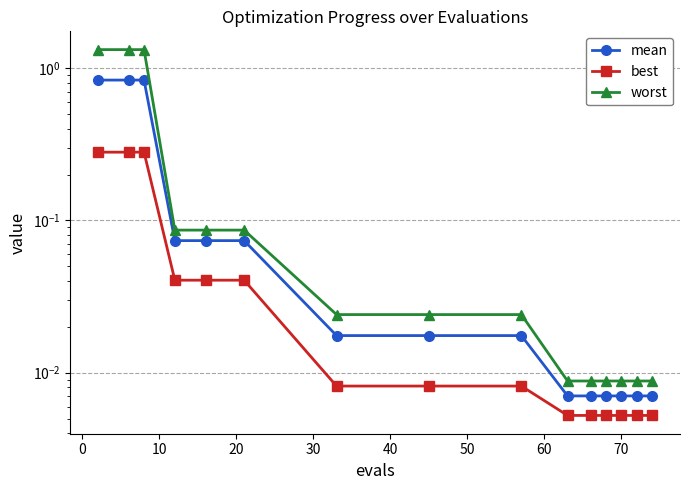

True or false: worst has more than 2 interior local peaks.

False